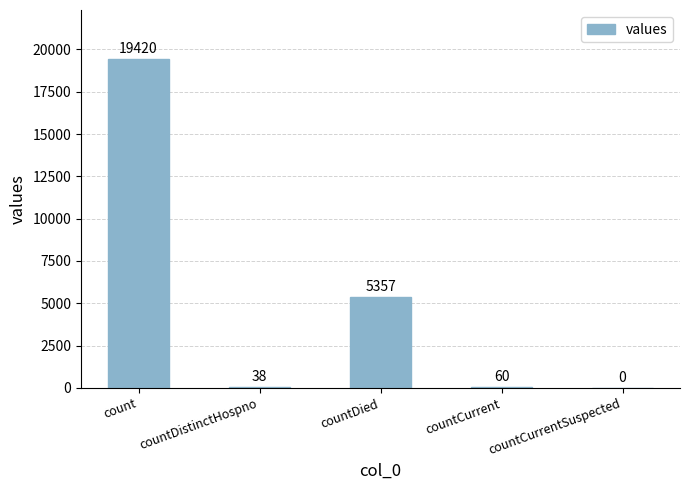

Is it true that the value at countCurrentSuspected is 8472?

False